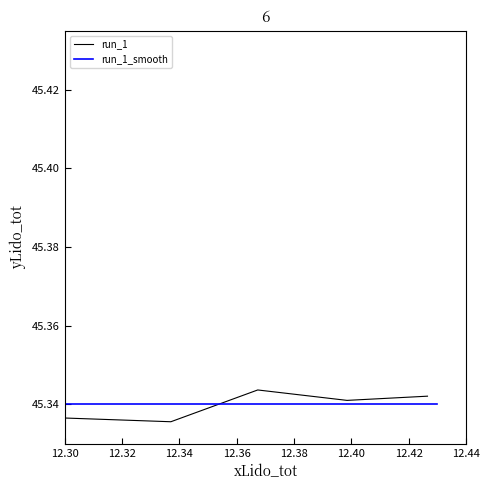

What are all the series names shown in the legend?

run_1, run_1_smooth